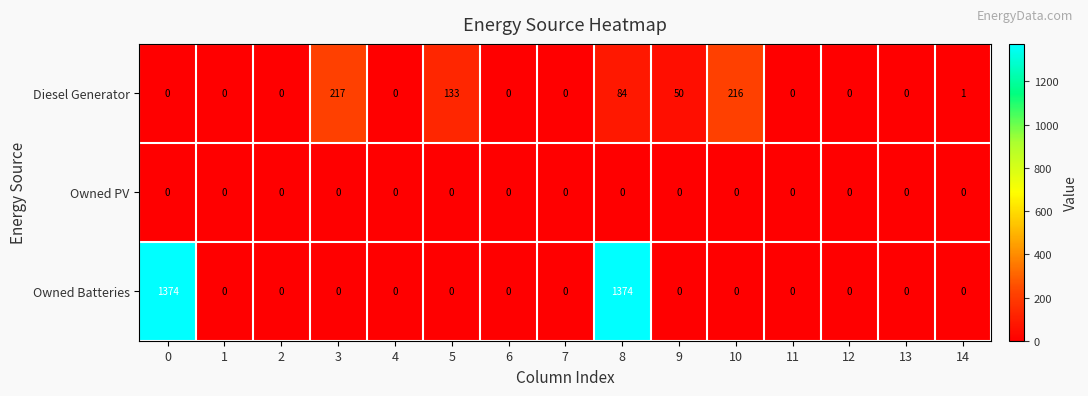

Is it true that Diesel Generator equals -69 at 13?

False